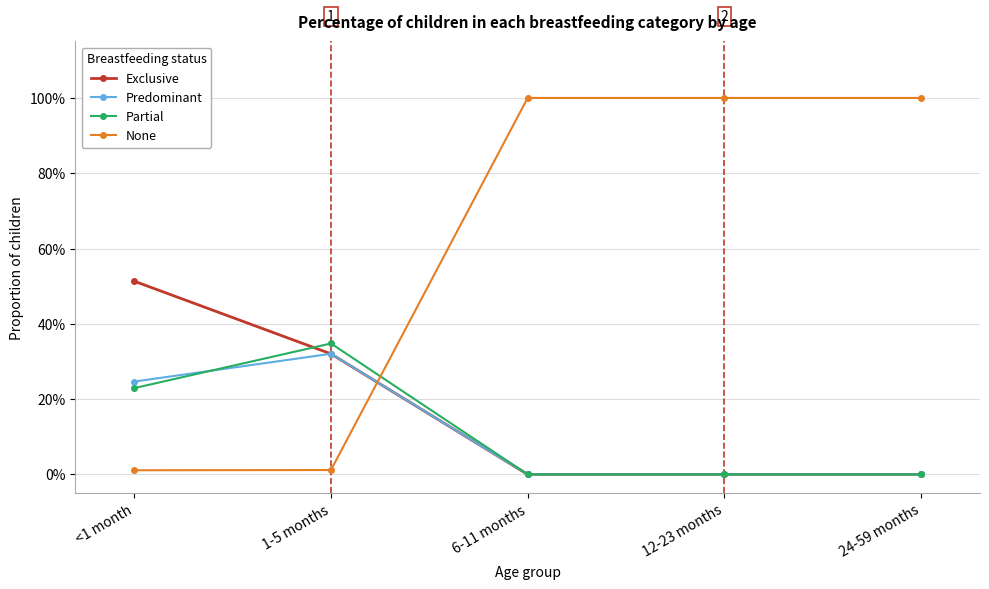

What is the label of the 5th point from the right?

<1 month